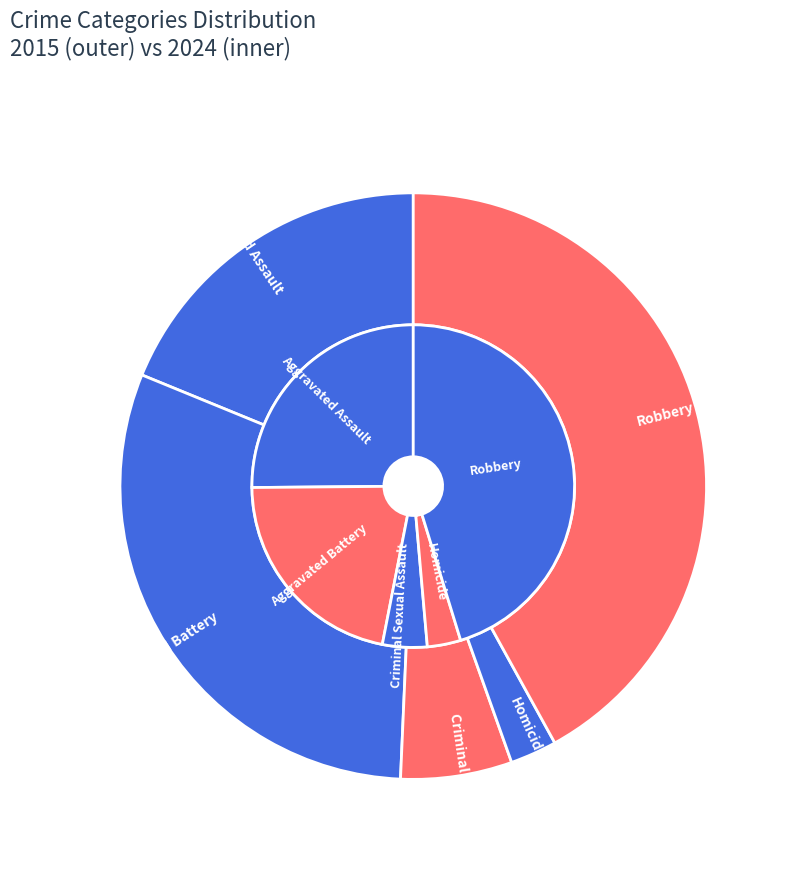

How many slices are in this pie chart?

5